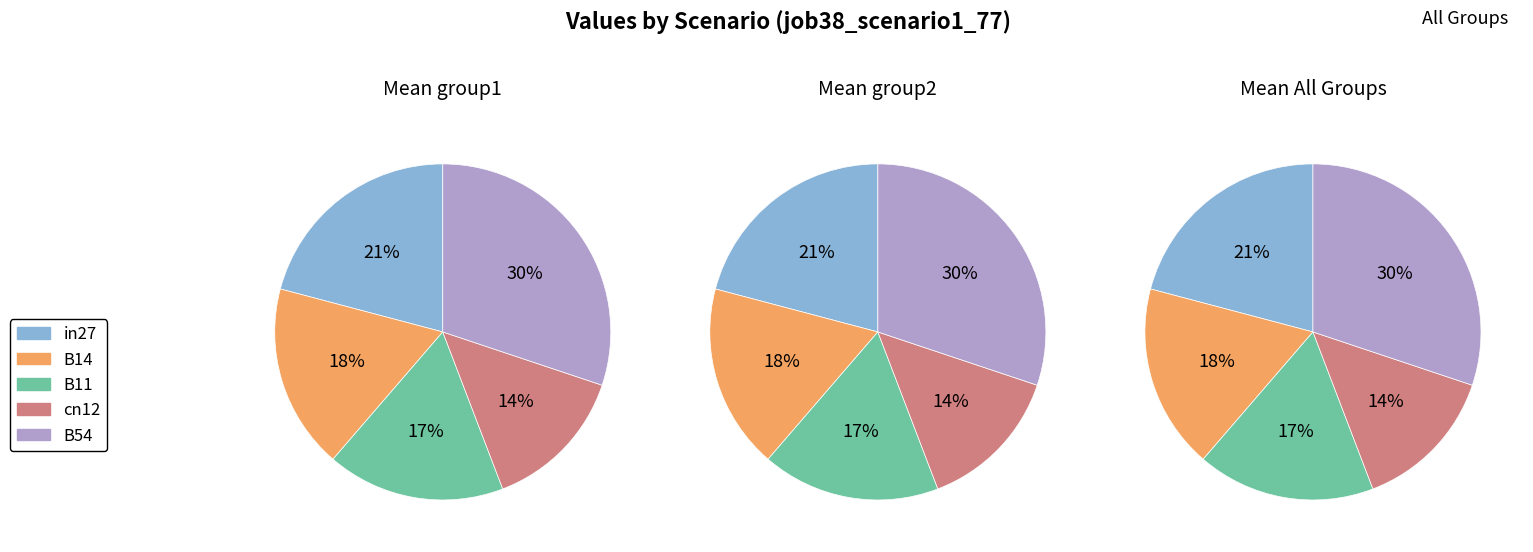

What is the largest slice in the pie chart?

B54